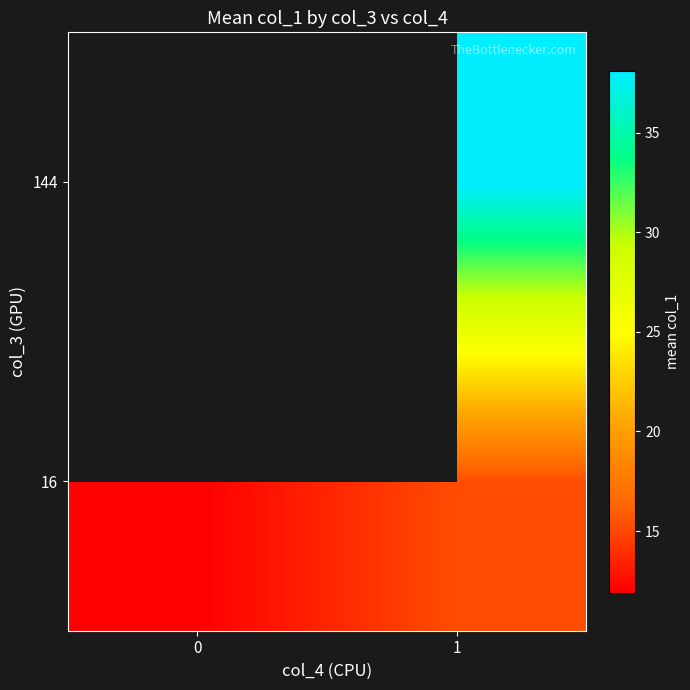

List the series in order of their peak value, highest first.

16, 144